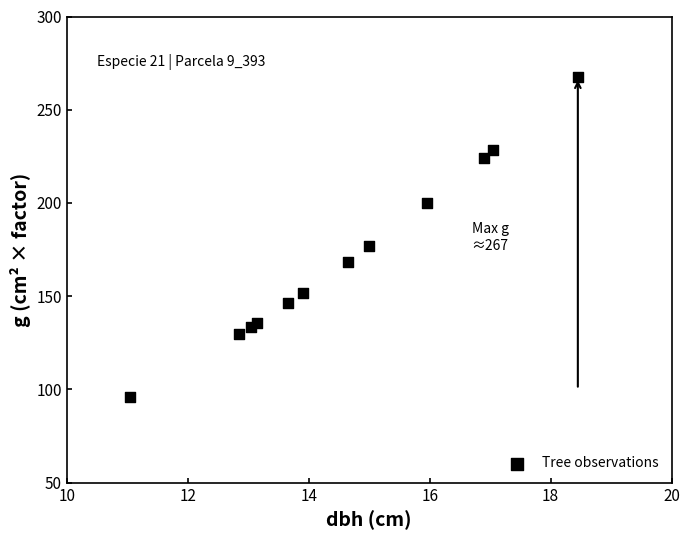

What Y value in the scatter plot is closest to 181?

176.7